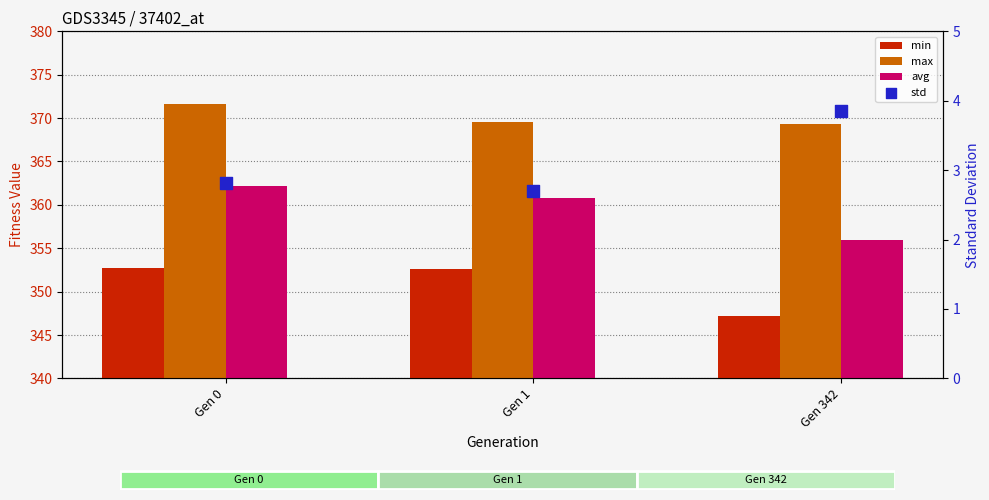

Is the value of max at Gen 342 greater than the value of min at Gen 0?

Yes